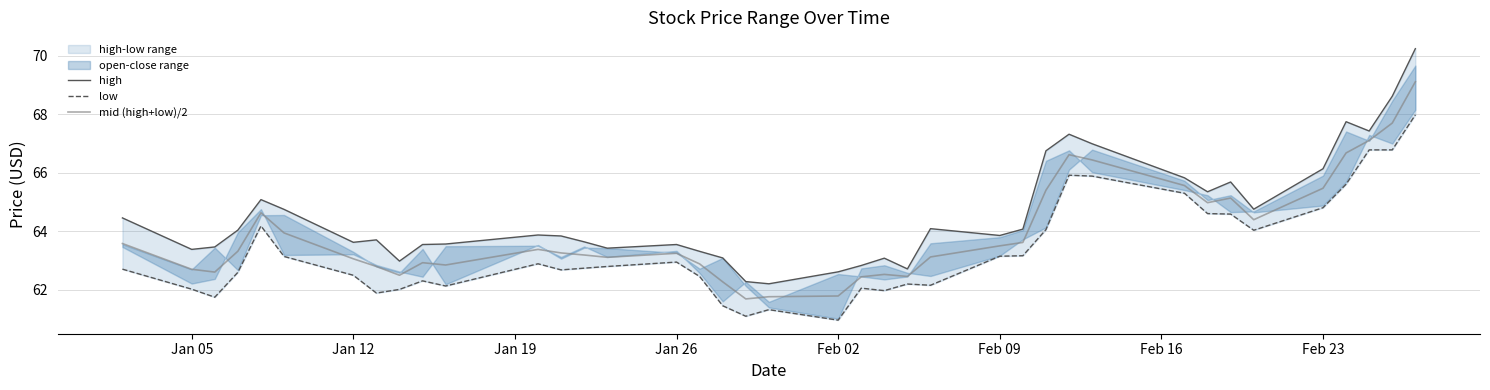

The mid (high+low)/2 series shows 62.7 at Jan 05. True or false?

True